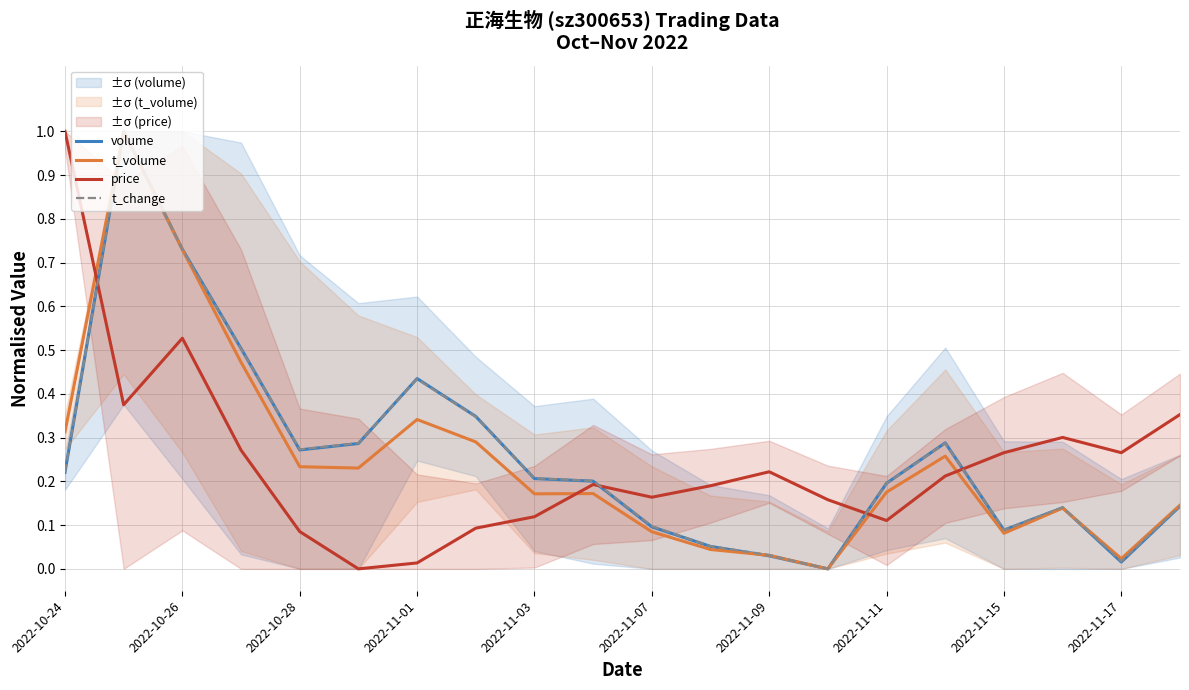

How many interior local valleys does the price series have?

5